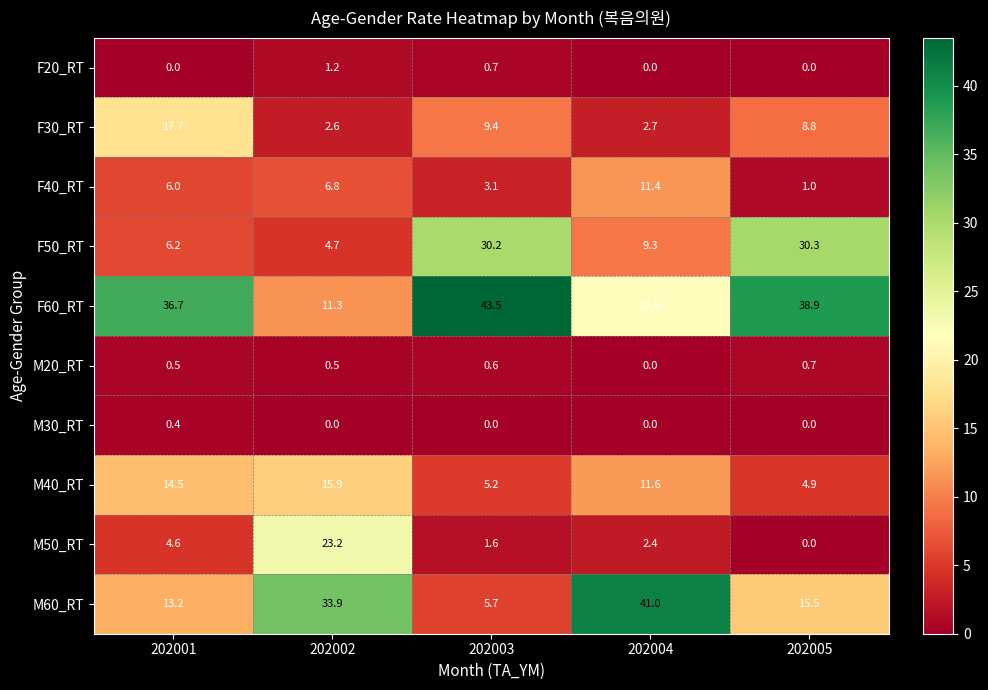

True or false: M50_RT has a value of 4.6 at 202001.

True